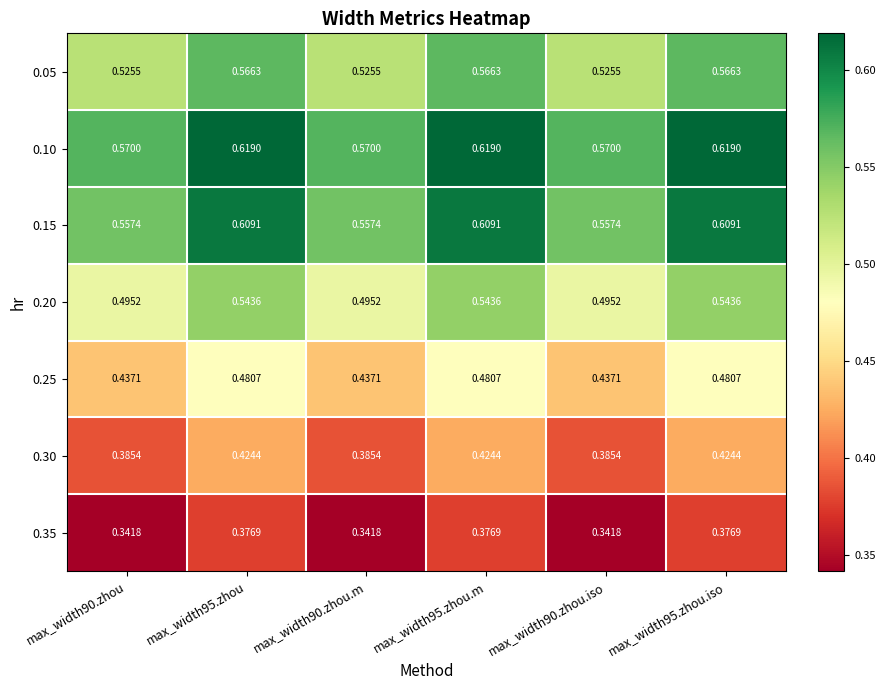

Is the value of 0.10 at max_width95.zhou.m greater than the value of 0.20 at max_width95.zhou?

Yes